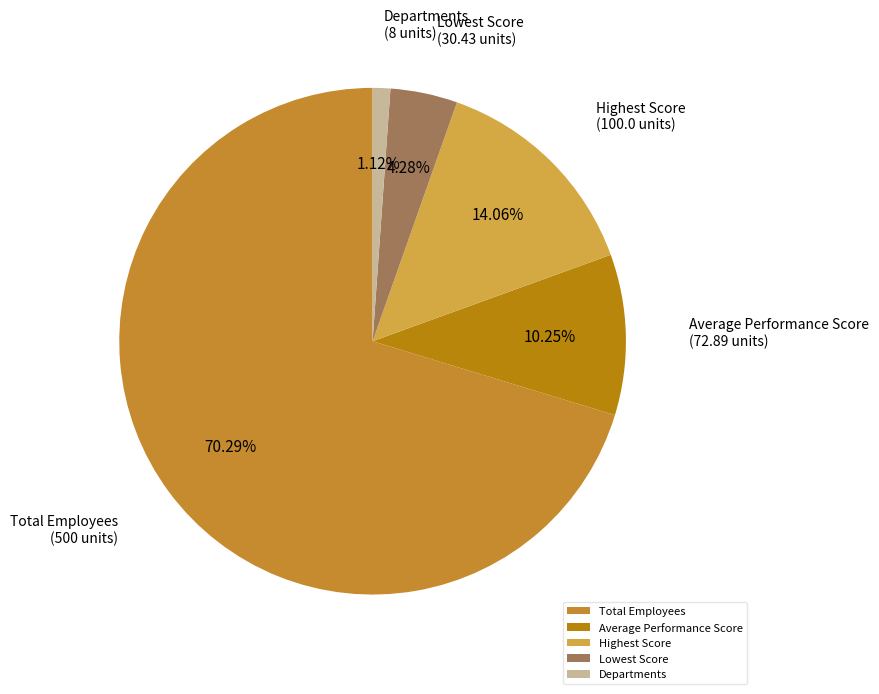

Which slice is the largest?

Total Employees